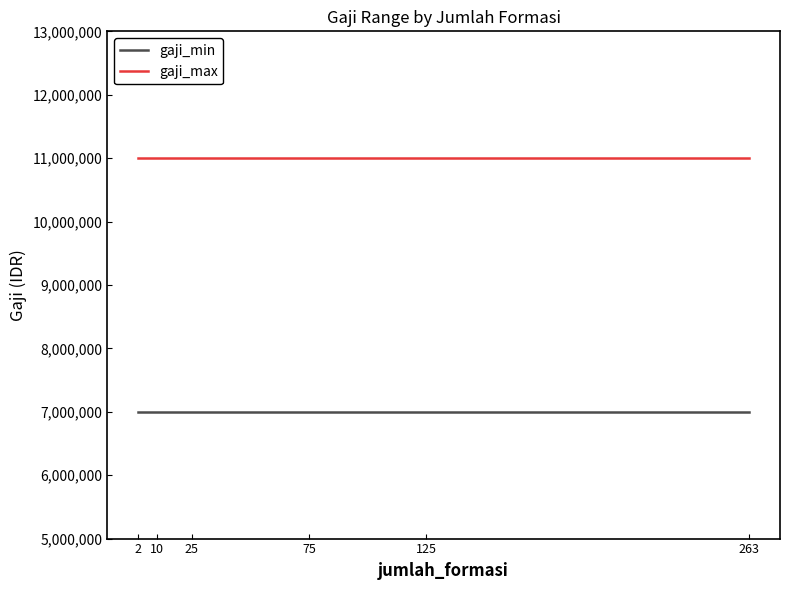

True or false: gaji_max has a value of 11000000 at 125.

True